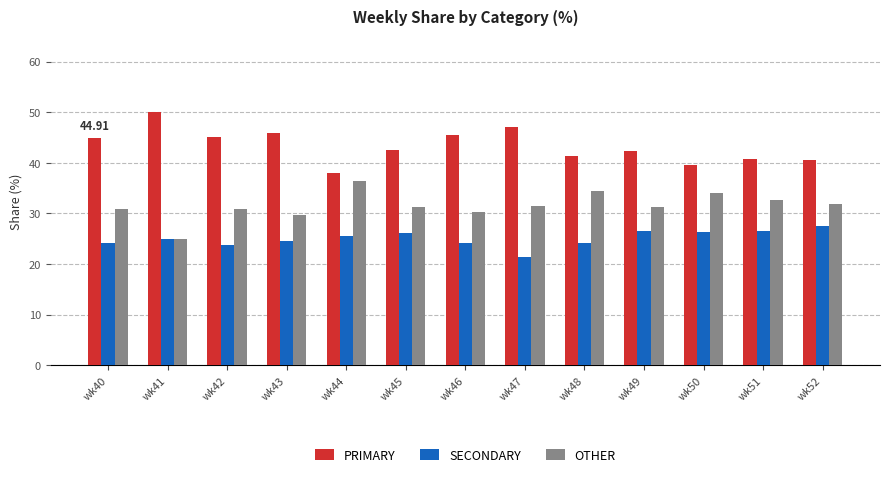

Rank the series by their maximum value, from lowest to highest.

SECONDARY, OTHER, PRIMARY